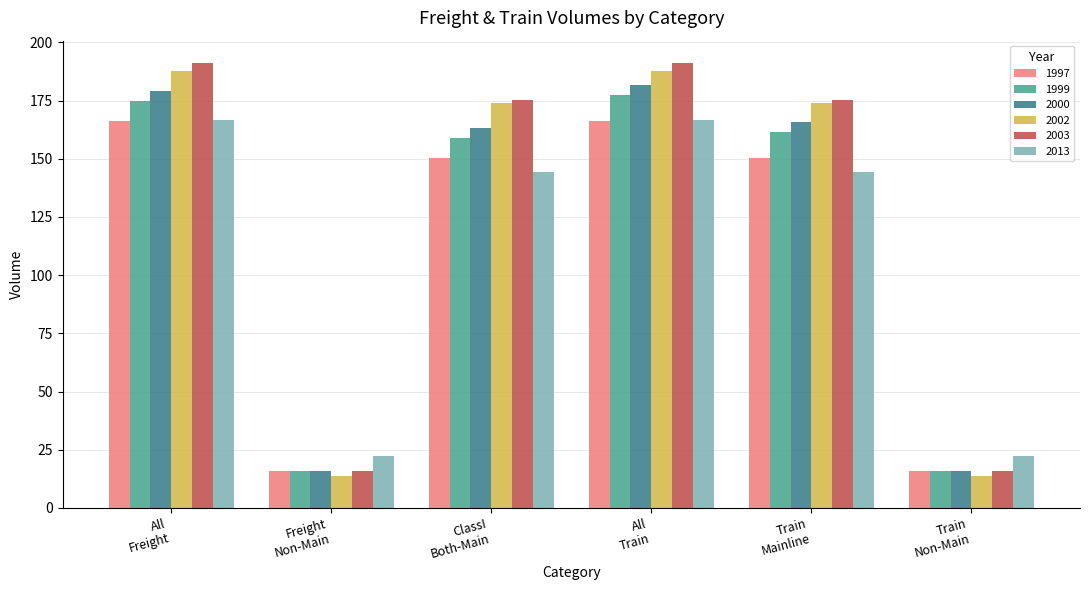

At how many categories does at least one series exceed 80?

4